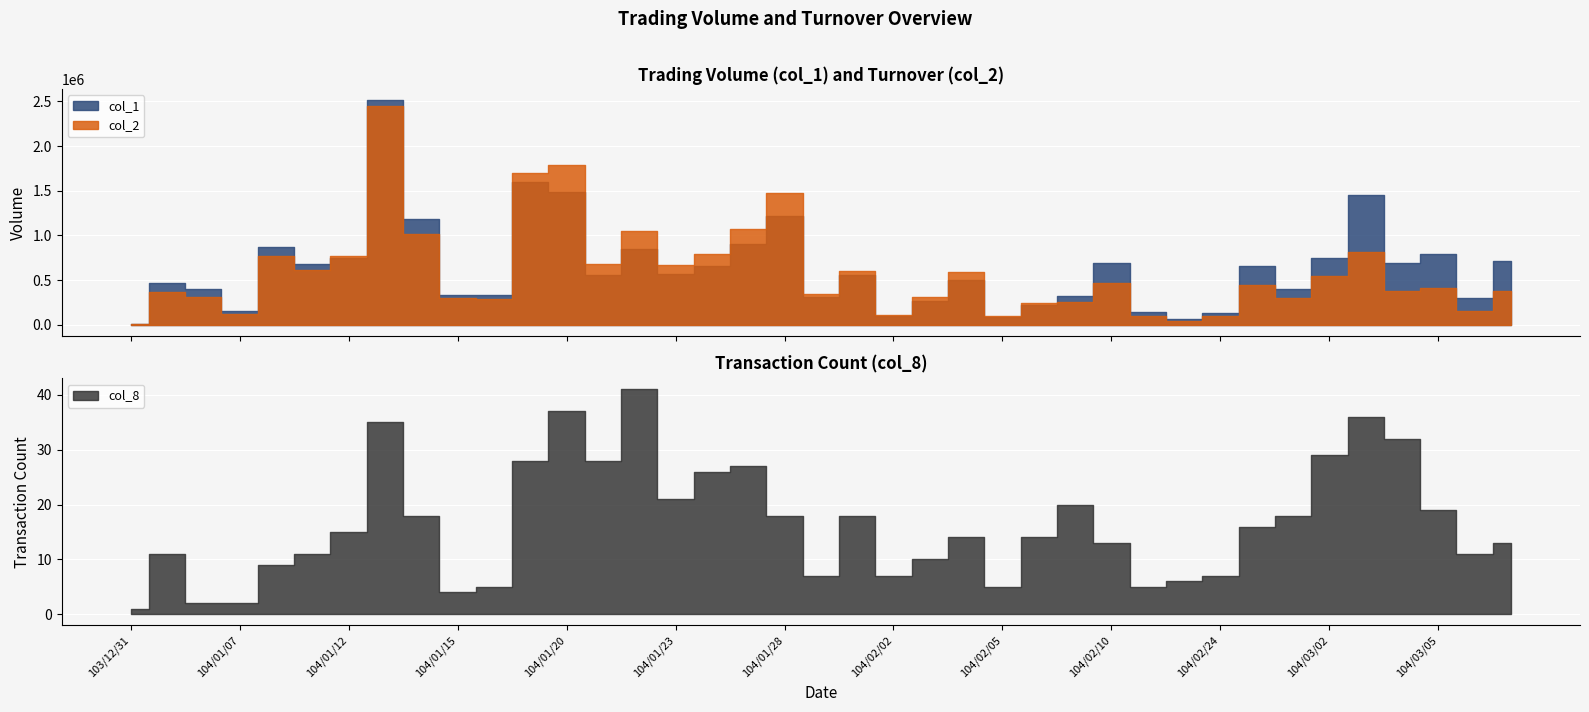

What is the sum of the col_8 values at 104/01/13 and 104/02/05?

40